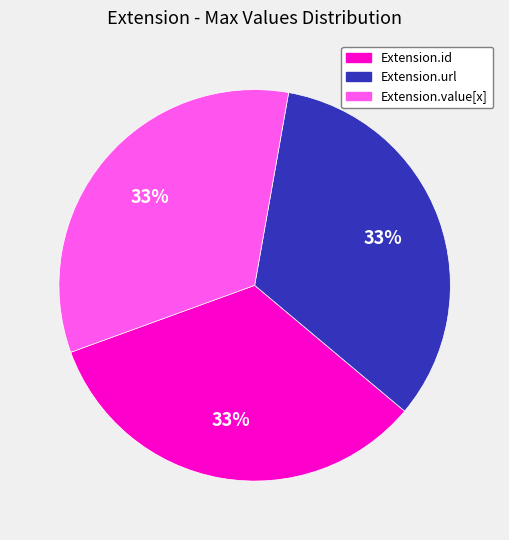

To the nearest percent, what is the average slice percentage?

33%